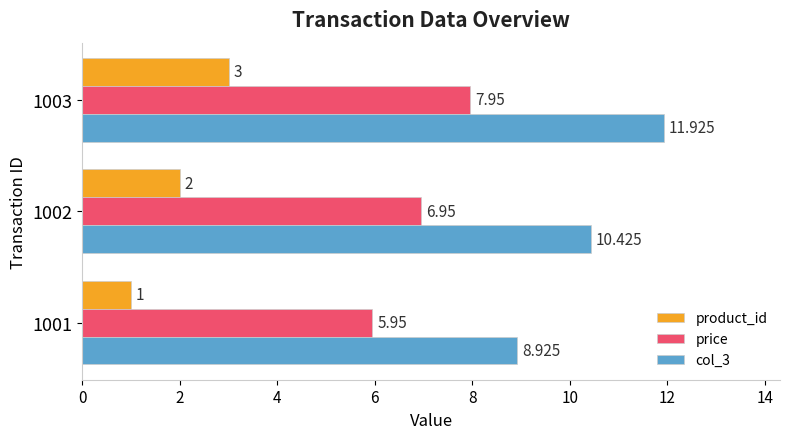

At how many categories does at least one series exceed 7?

3